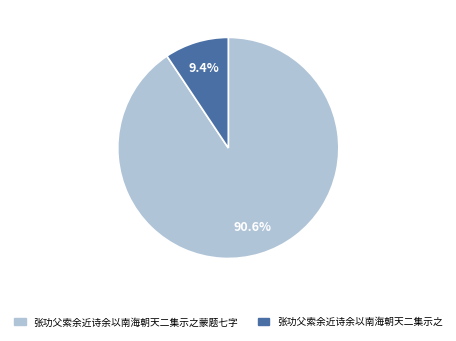

Is there a majority slice in this chart?

Yes